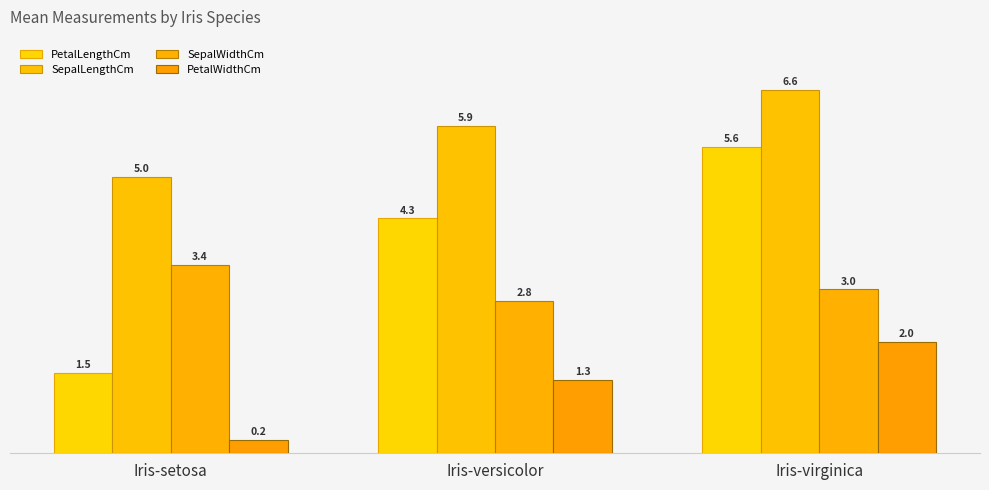

What is the maximum value shown in the chart?

6.6